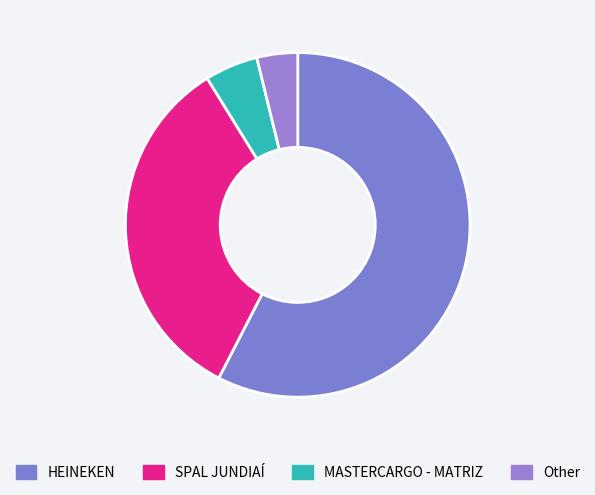

Combined, do HEINEKEN and Other account for over 50%?

Yes